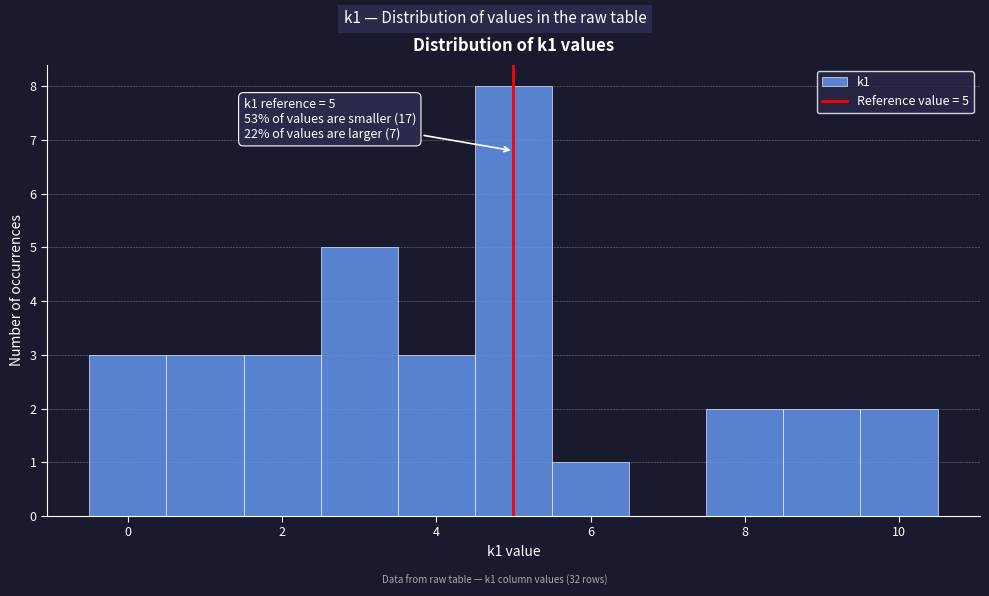

Over which range of the x-axis is the bar tallest?

4.5 to 5.5